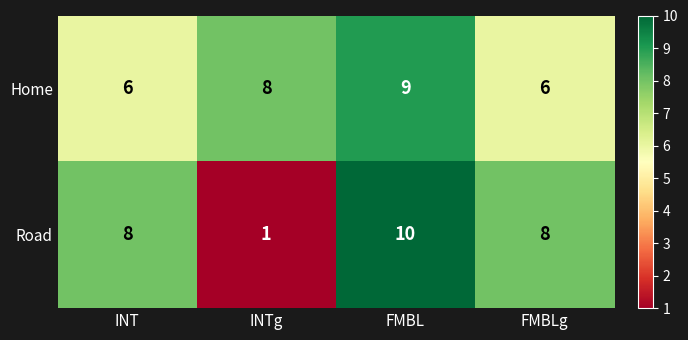

List the series in order of their overall mean, lowest first.

Road, Home